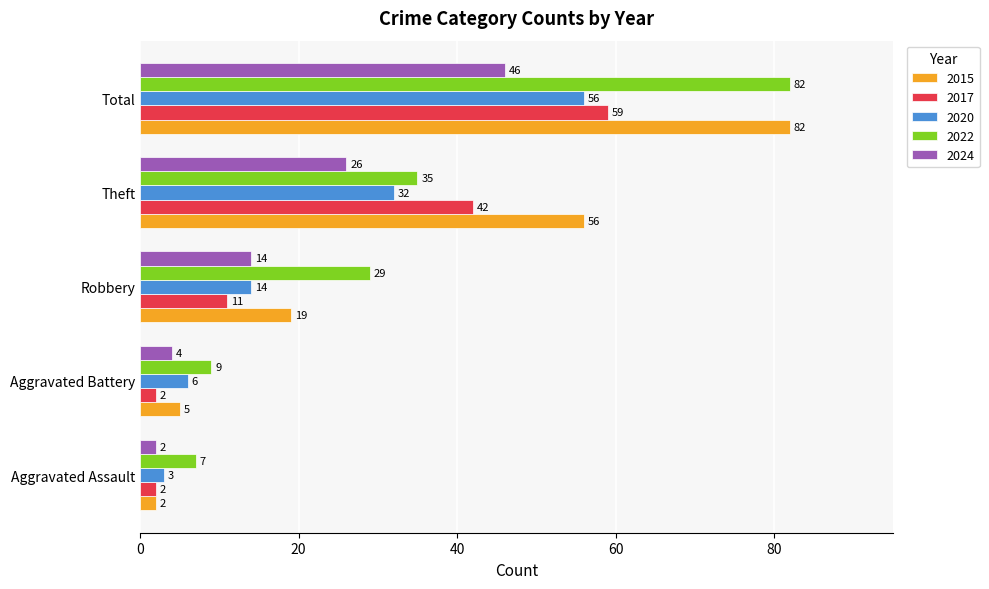

What are all the series names shown in the legend?

2015, 2017, 2020, 2022, 2024